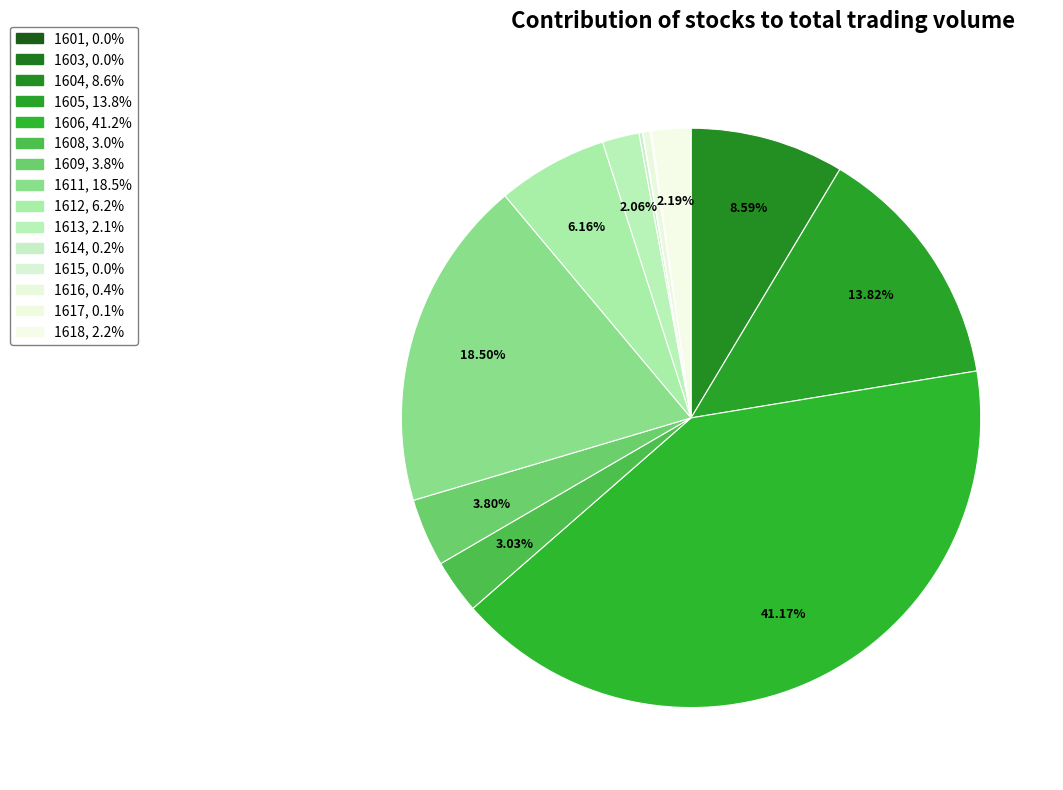

What percentage is the 1613 slice, to the nearest percent?

2%